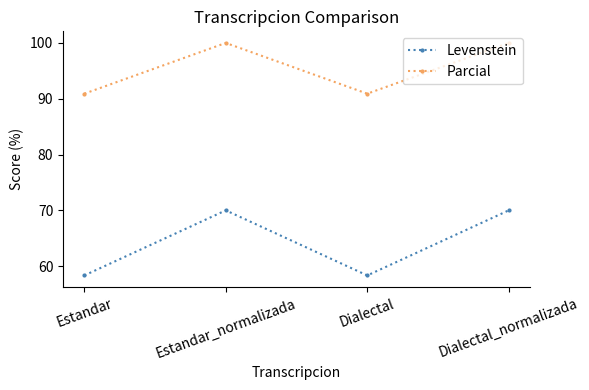

What are all the series names shown in the legend?

Levenstein, Parcial